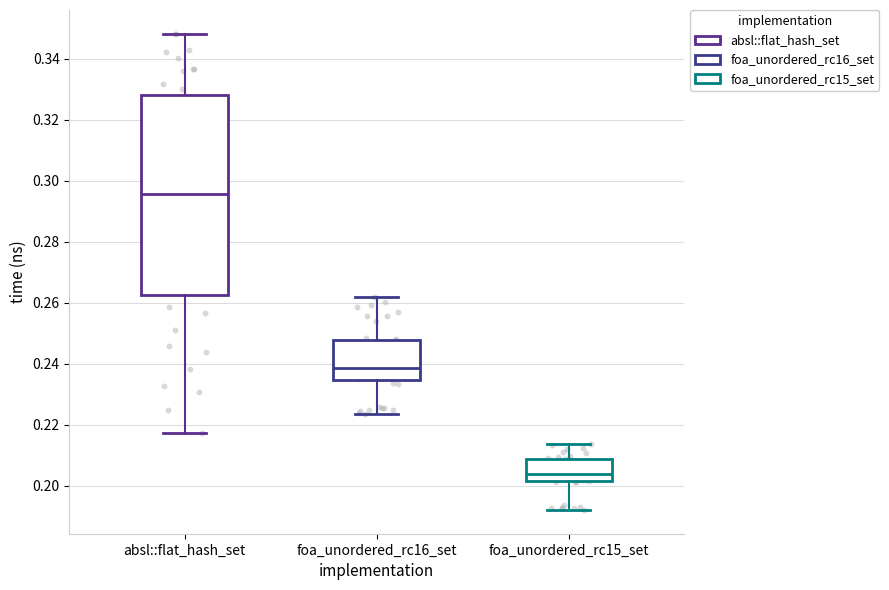

Reading left to right, read every box against the y-axis: the position of its median line, the range the box covers, and the ends of its whiskers. The values are not printed on the chart, so give them approximately, as read against the axis.

absl::flat_hash_set: median 0.296, box 0.262 to 0.328, whiskers 0.218 to 0.348
foa_unordered_rc16_set: median 0.238, box 0.234 to 0.248, whiskers 0.224 to 0.262
foa_unordered_rc15_set: median 0.204, box 0.202 to 0.208, whiskers 0.192 to 0.214